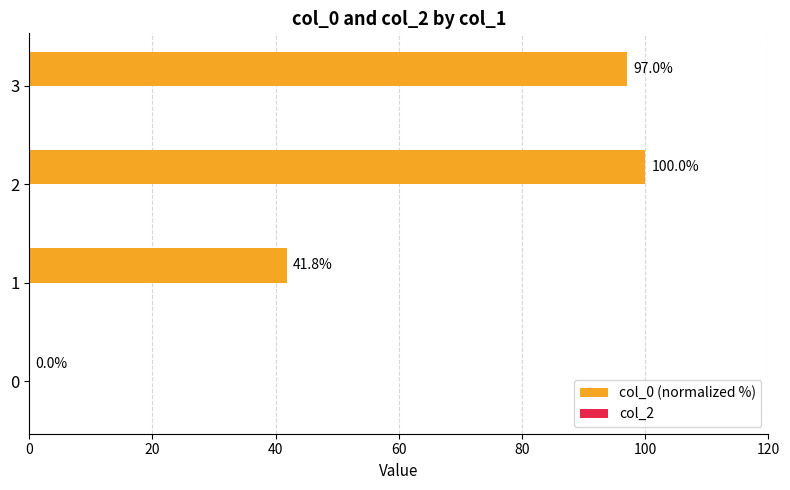

What is the ratio of the value at 2 to the value at 1?

2.4